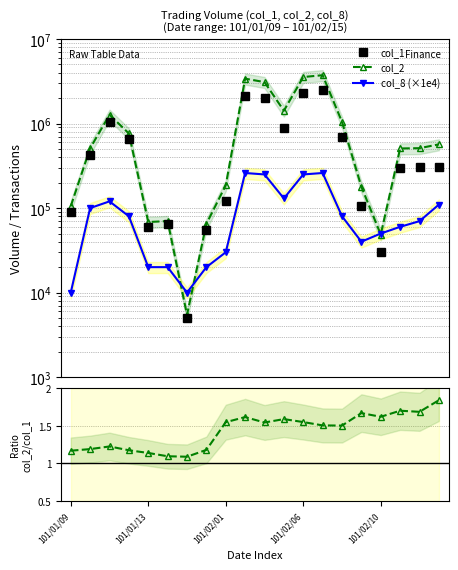

Where is the first local minimum for col_8 (×1e4)?

6